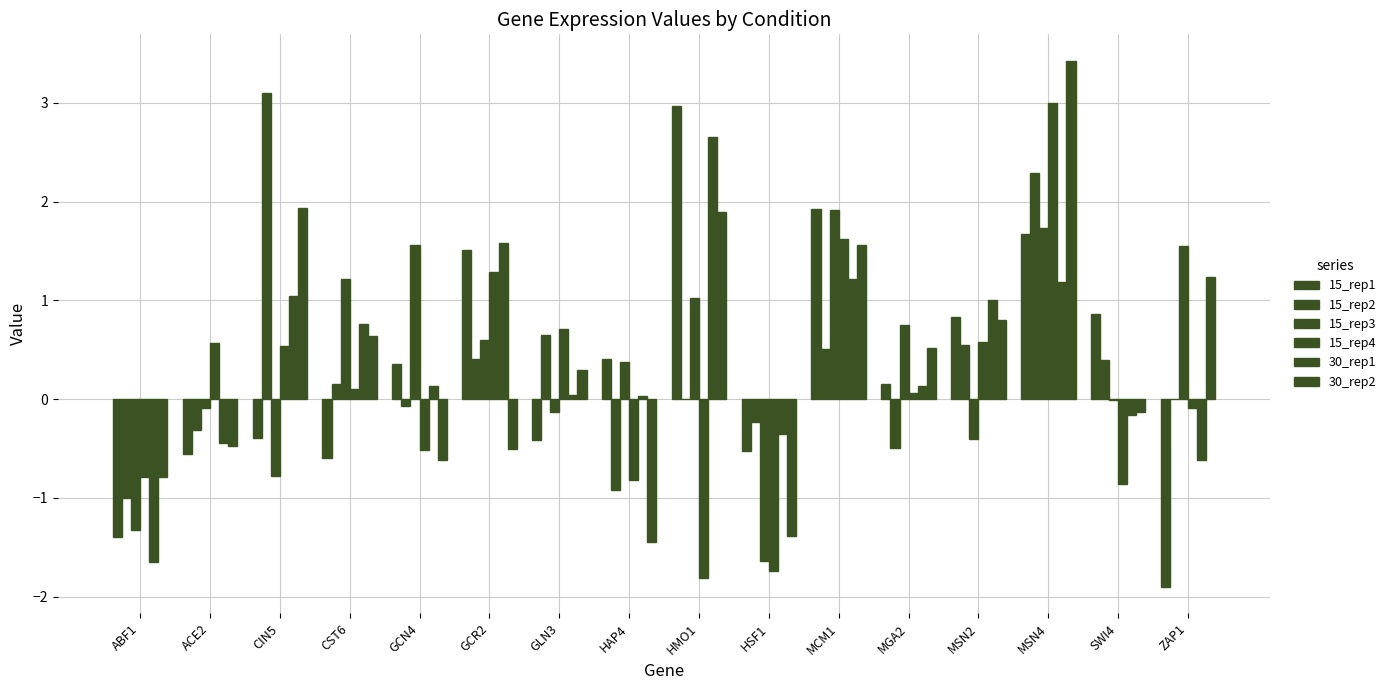

Which series has the largest total across all categories?

30_rep2